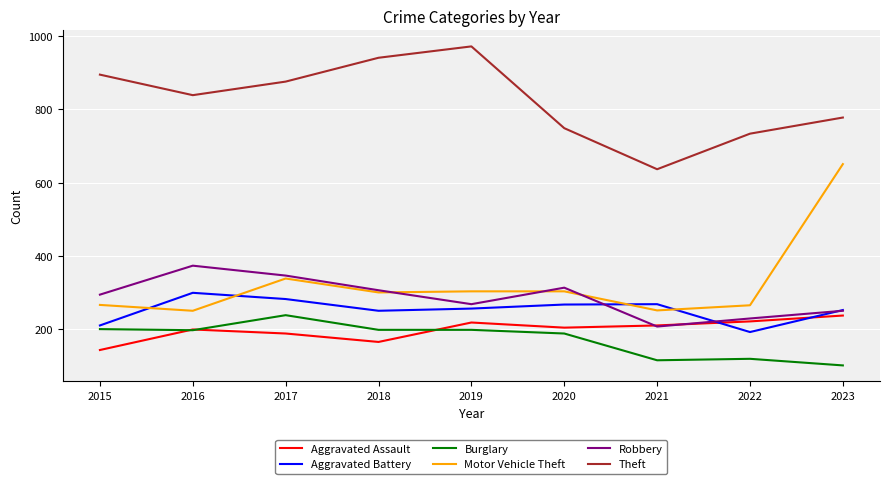

Rank the series at 2015 from lowest to highest value.

Aggravated Assault, Burglary, Aggravated Battery, Motor Vehicle Theft, Robbery, Theft